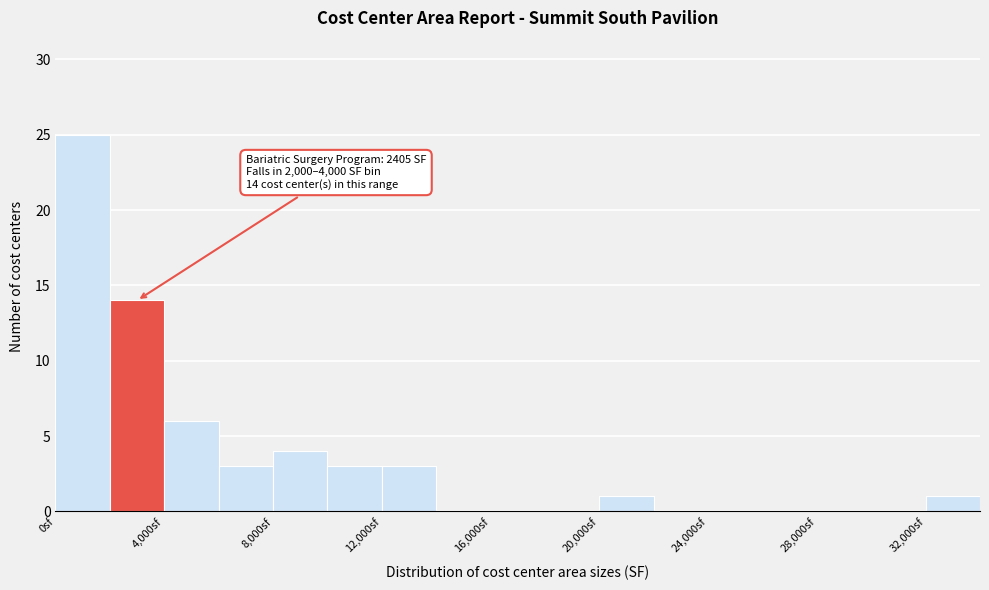

Which range on the x-axis has the tallest bar?

0 to 2000